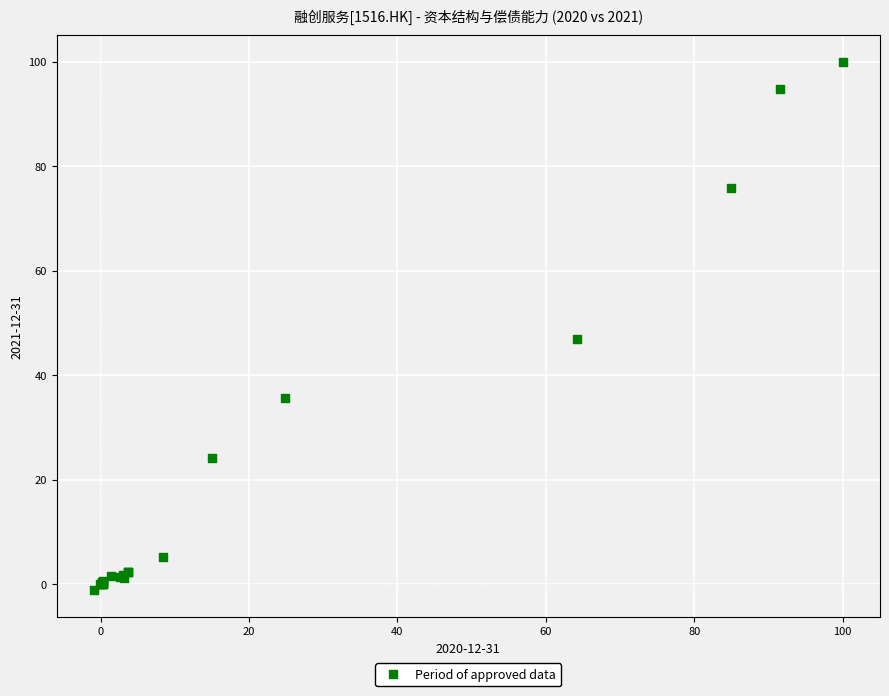

What Y value in the scatter plot is closest to 49?

46.8